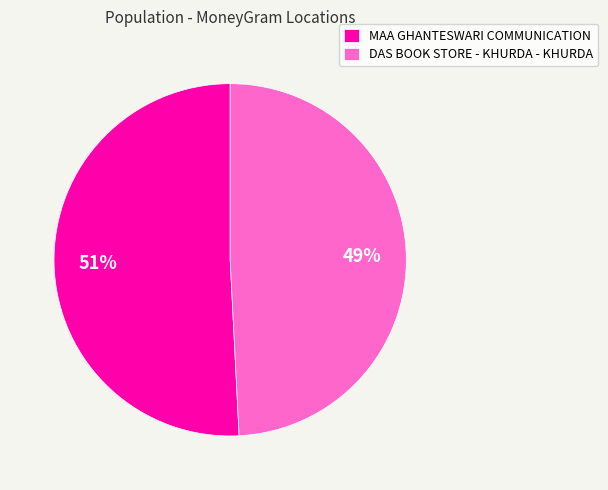

Is it true that MAA GHANTESWARI COMMUNICATION is 59% of the pie?

False